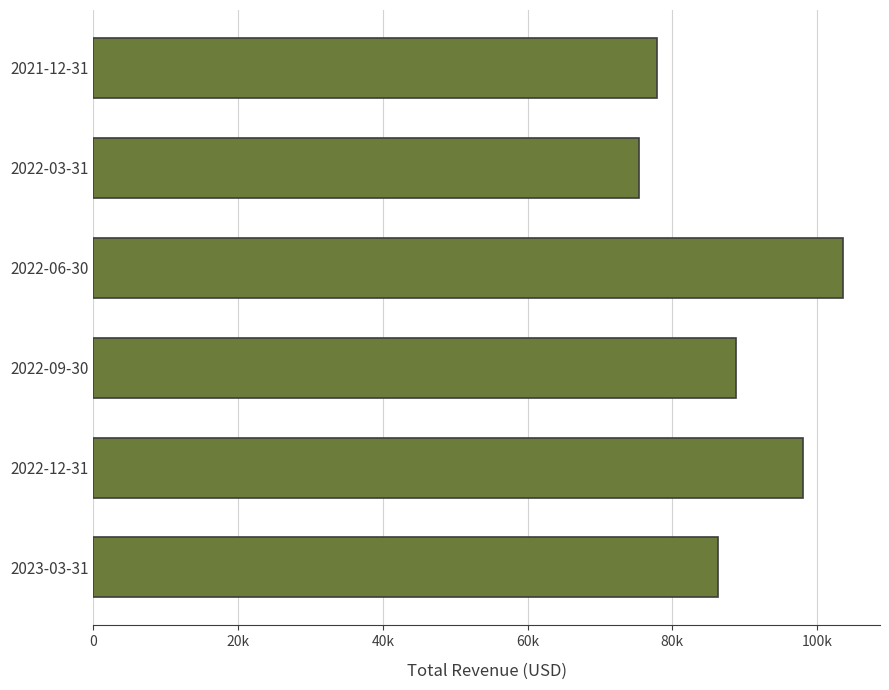

Rank the categories by value from lowest to highest.

2022-03-31, 2021-12-31, 2023-03-31, 2022-09-30, 2022-12-31, 2022-06-30